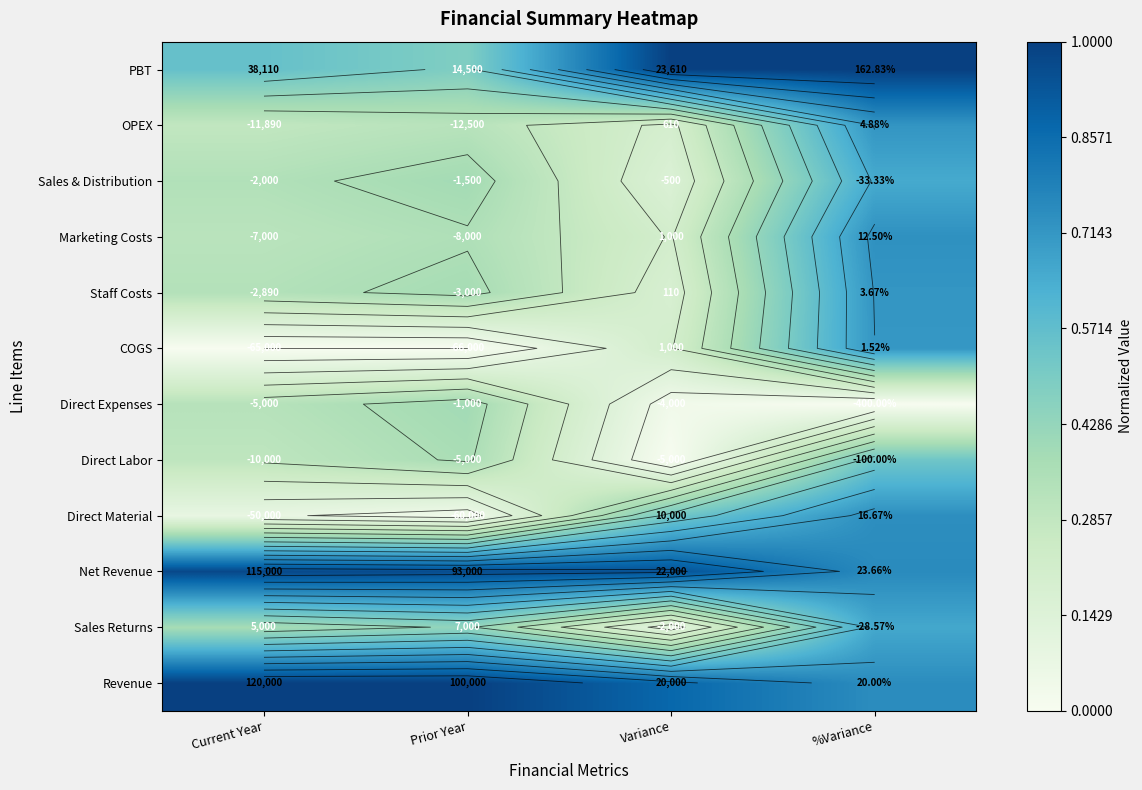

How many series are shown in this chart?

12